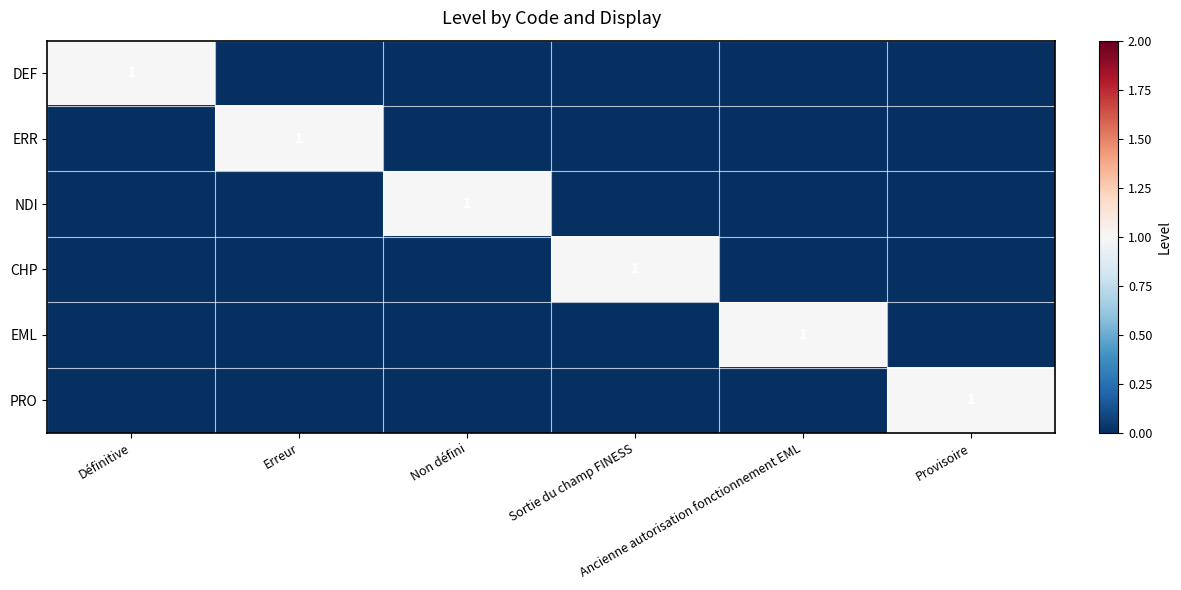

At which label does PRO reach its minimum?

Définitive